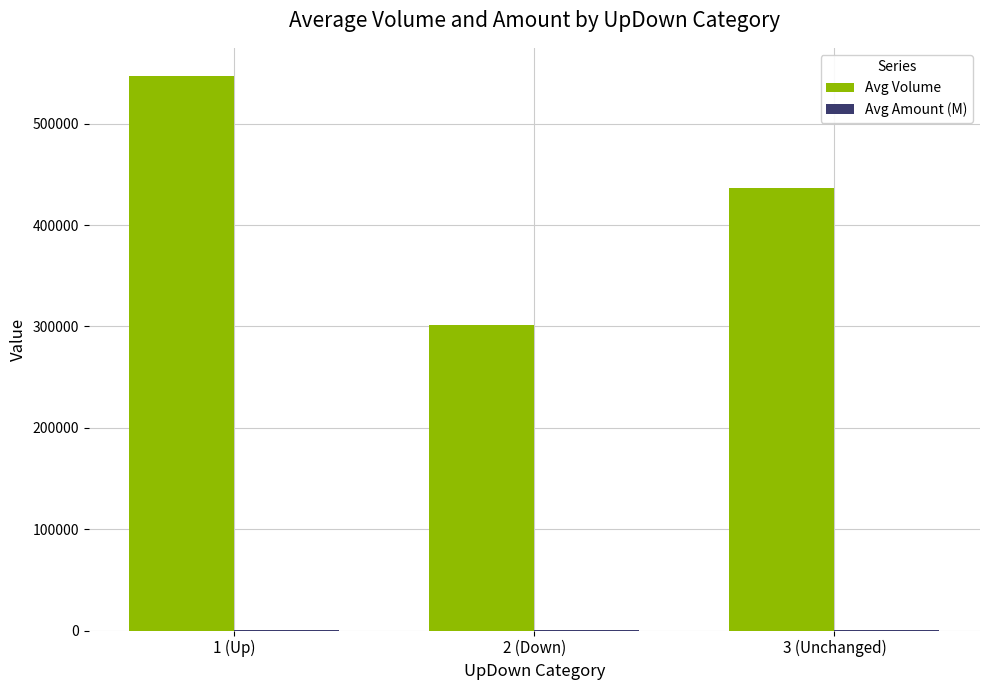

Where is Avg Volume nearest to the value 424582?

3 (Unchanged)